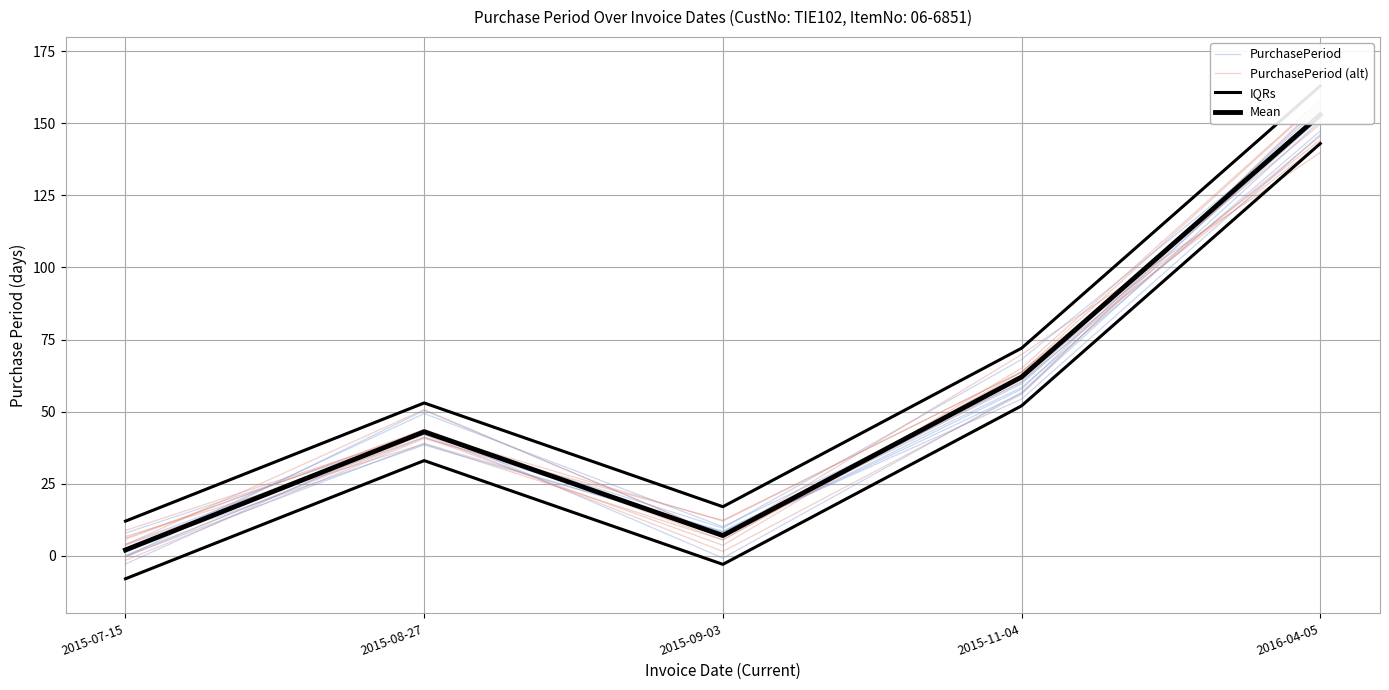

What is the label of the 4th point from the right?

2015-08-27